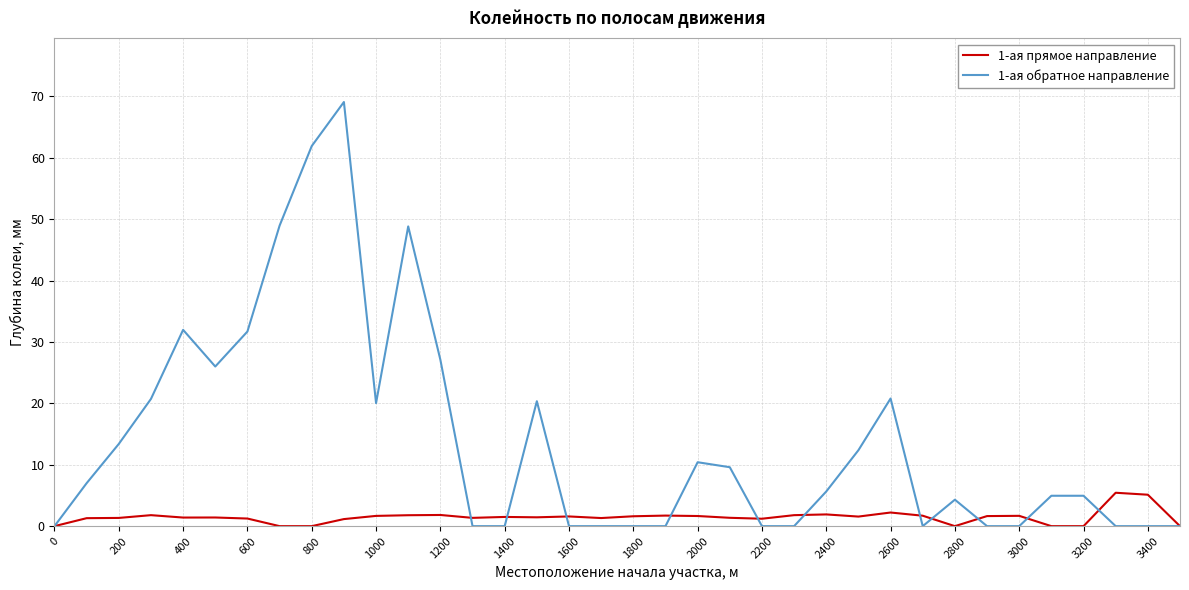

What is the maximum value for 1-ая прямое направление?

5.4